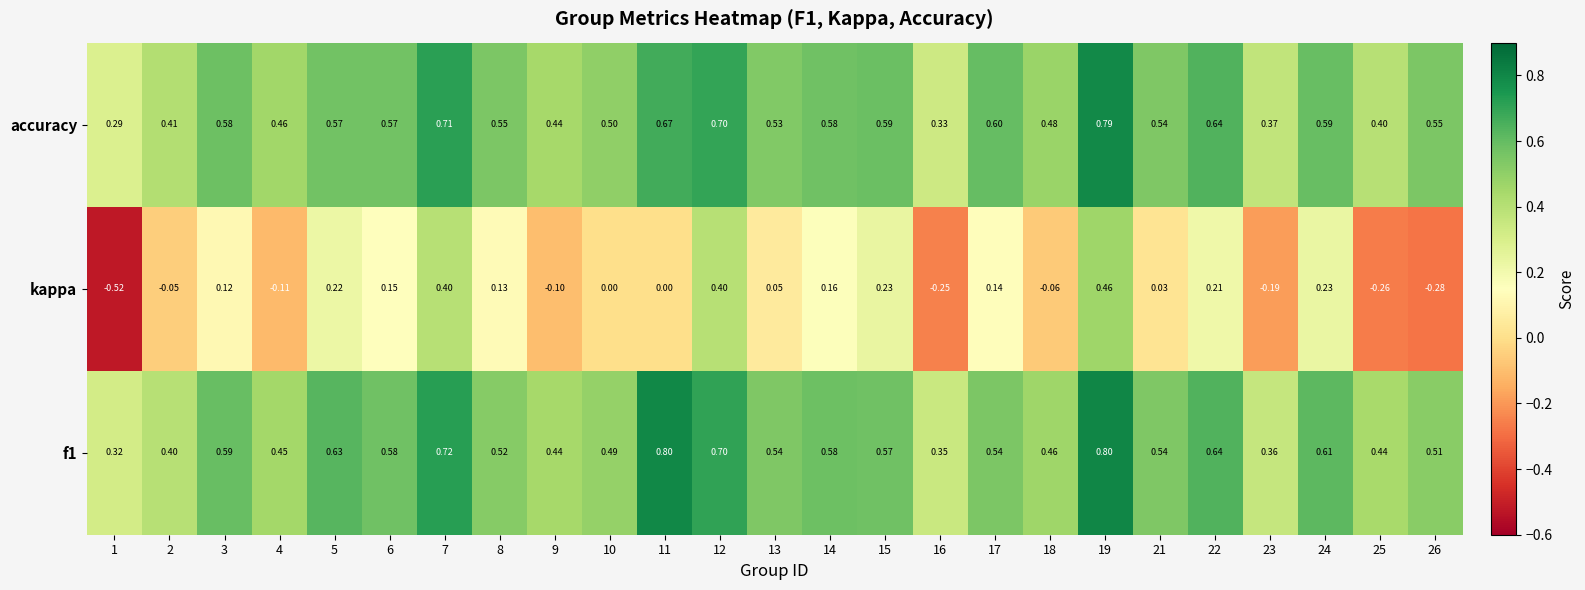

Which series has the widest spread of values?

kappa